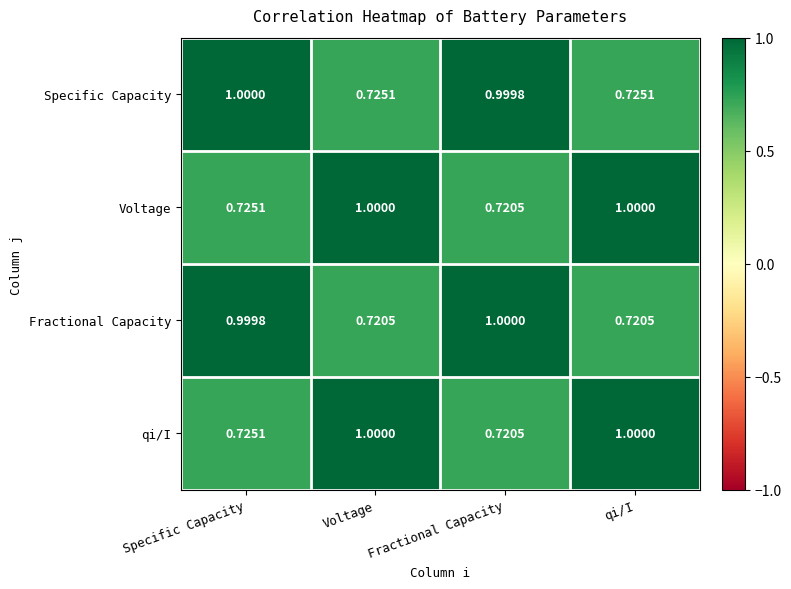

At which category is the sum across all series the highest?

Specific Capacity